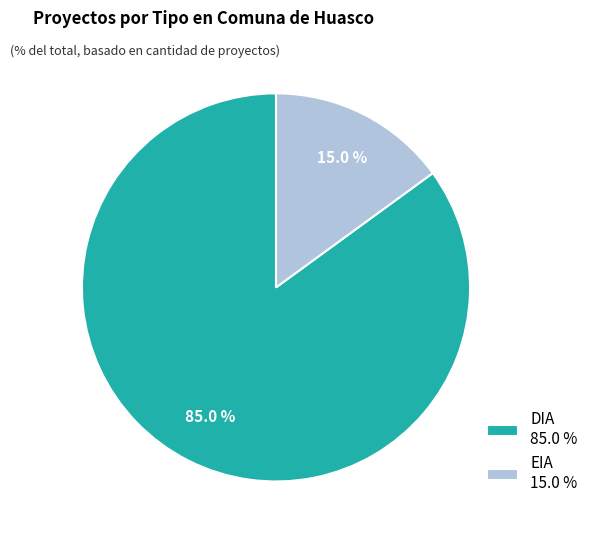

What percentage is the EIA slice, to the nearest percent?

15%